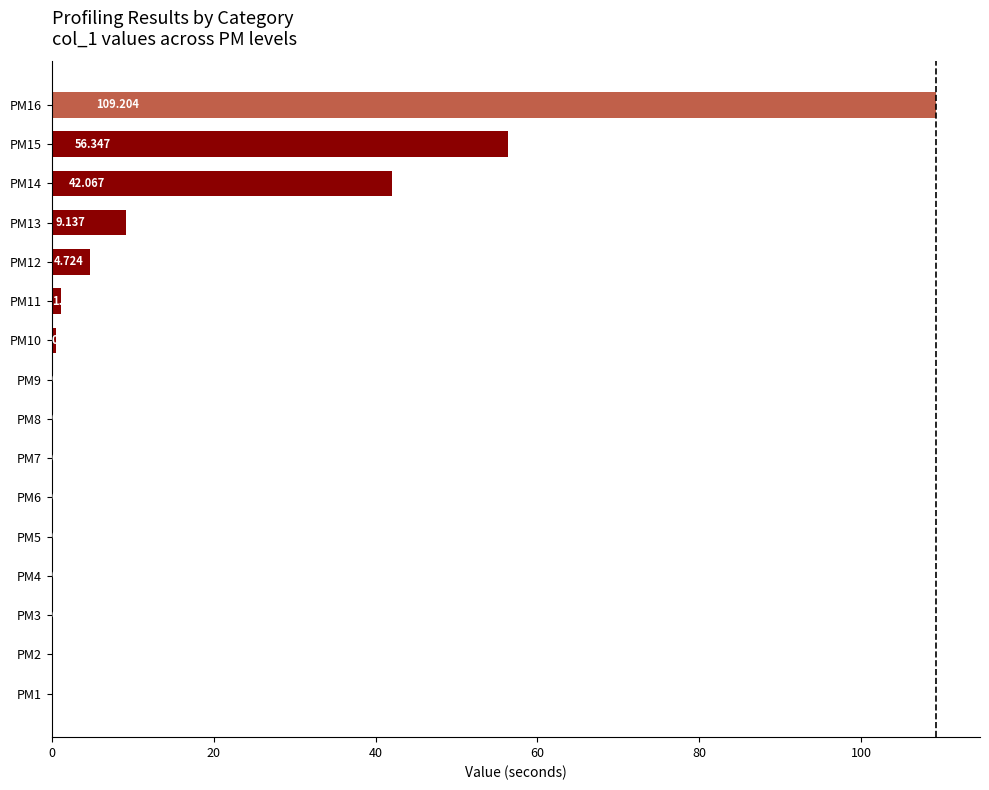

What is the sum of all values?

223.3